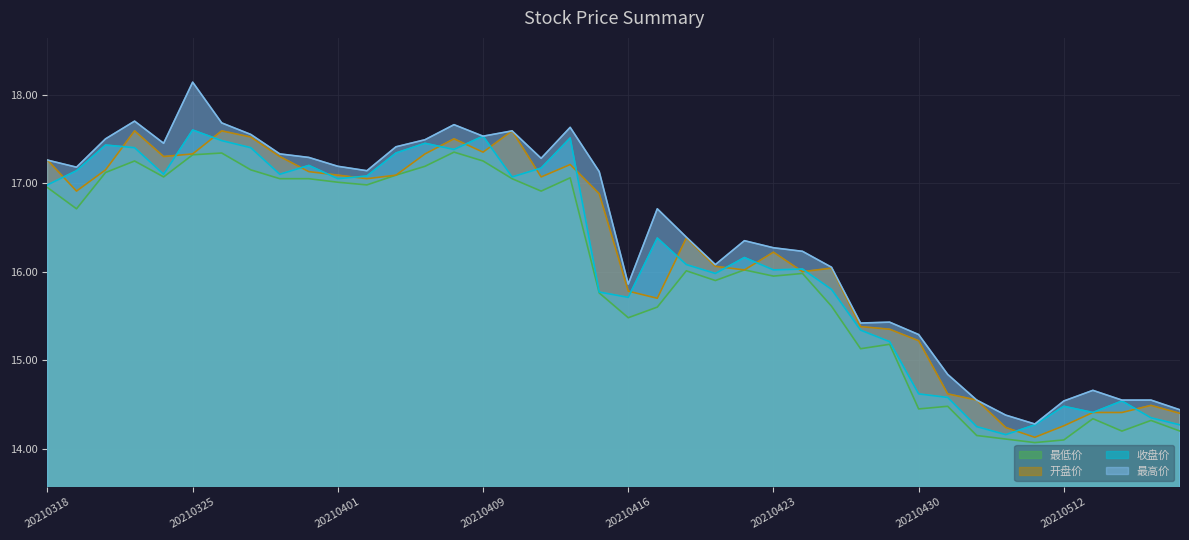

True or false: 最低价 and 收盘价 cross at least once.

False